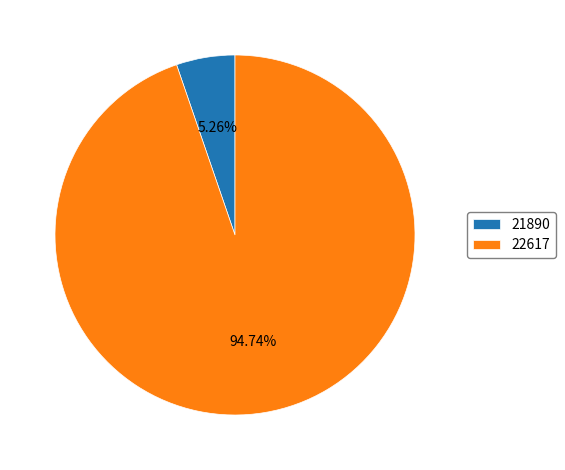

What percentage is the 22617 slice, to the nearest percent?

95%